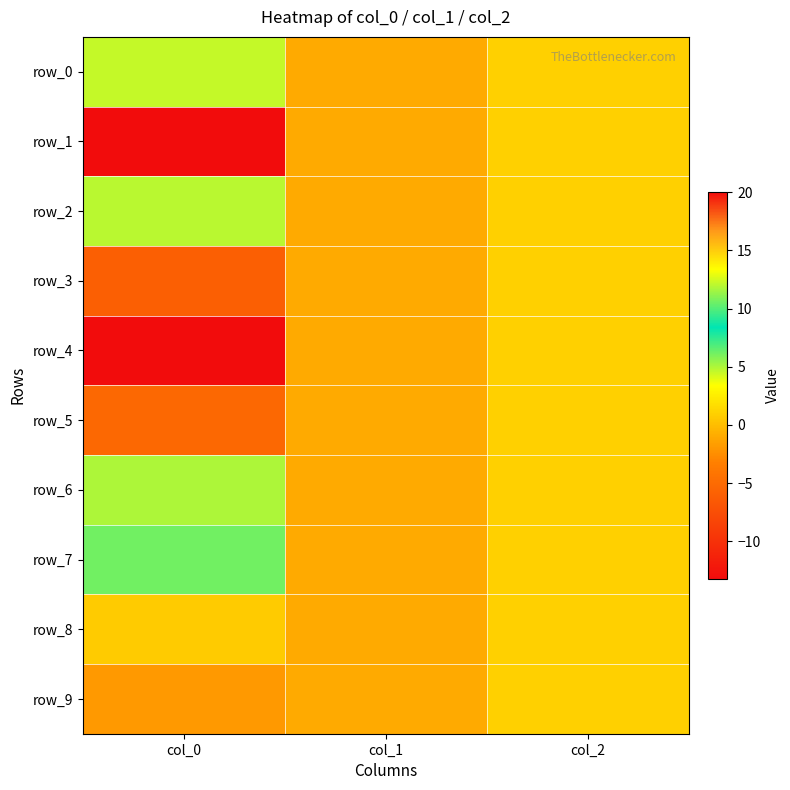

At which label does row_0 first exceed 1?

col_0